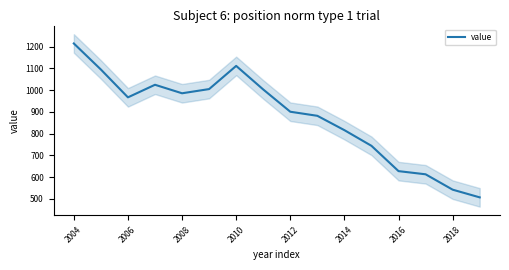

Where does the data first go above 966?

2004